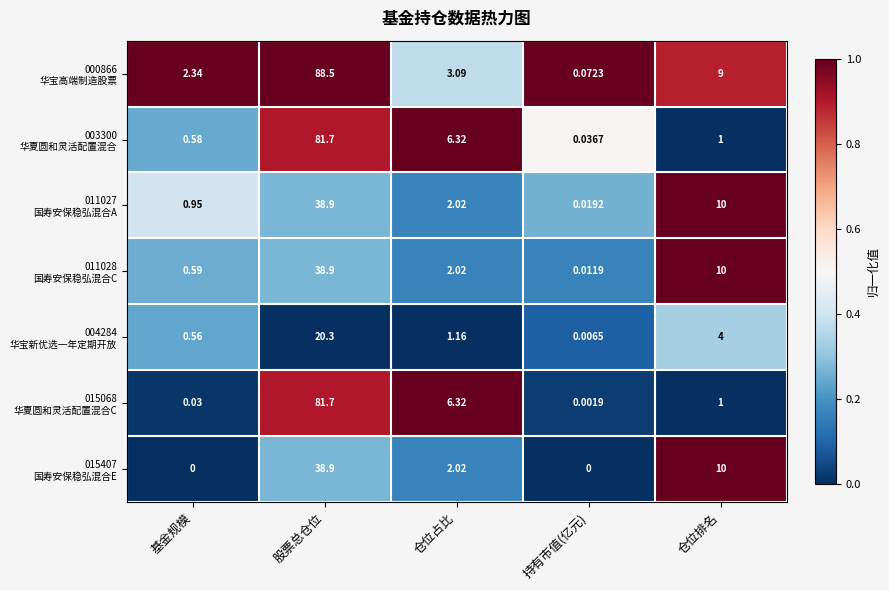

At which category is the sum across all series the highest?

股票总仓位